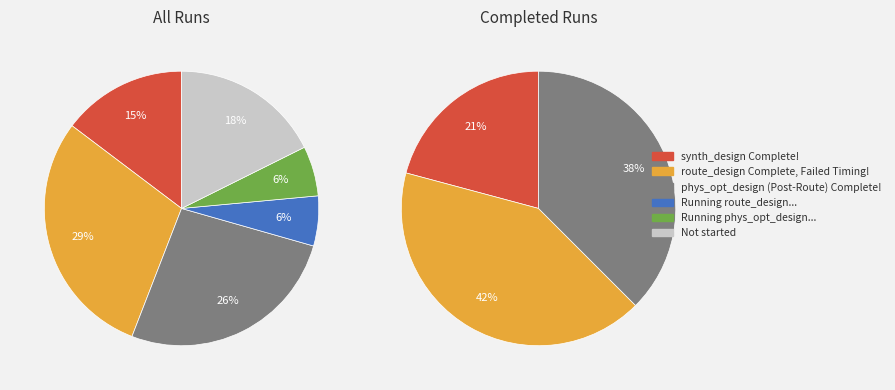

To the nearest percent, what portion does Running phys_opt_design... represent?

6%